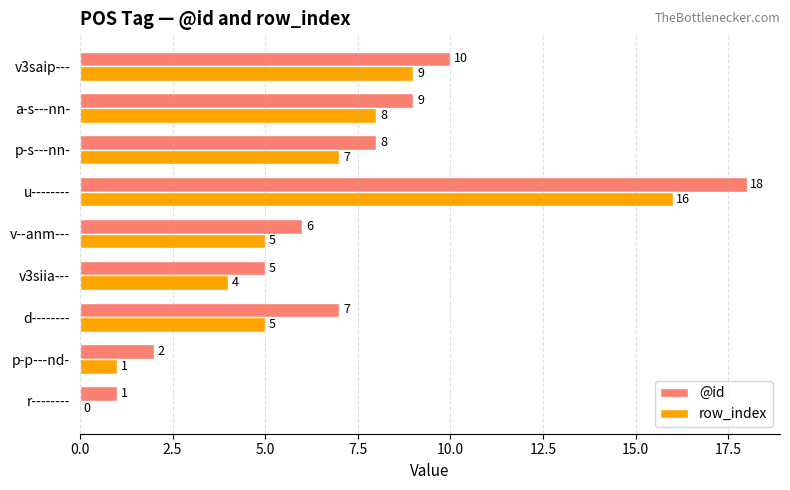

Is it true that @id equals 6 at v--anm---?

True